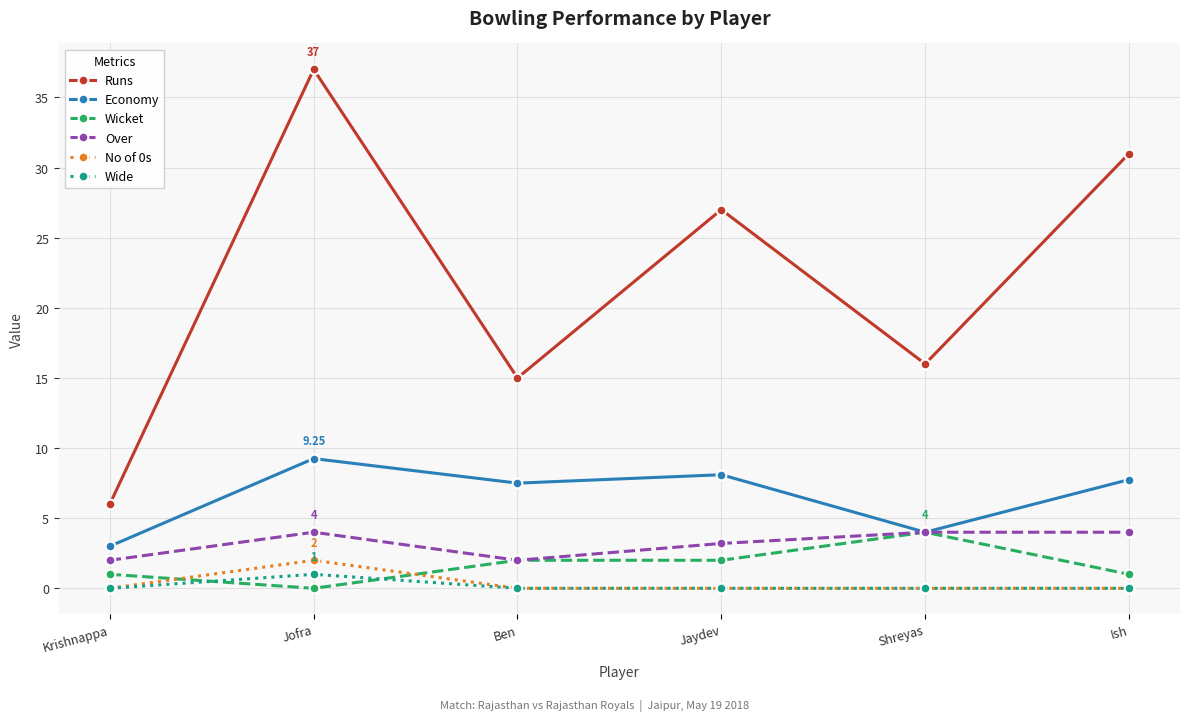

Is it true that Wide equals 0.0 at Krishnappa?

True